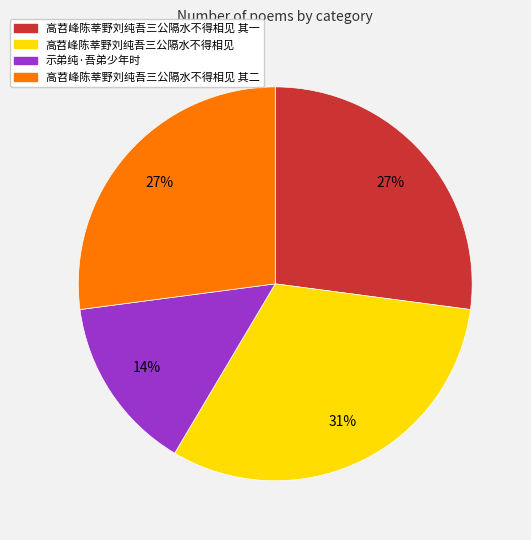

To the nearest percent, what is the average slice percentage?

25%